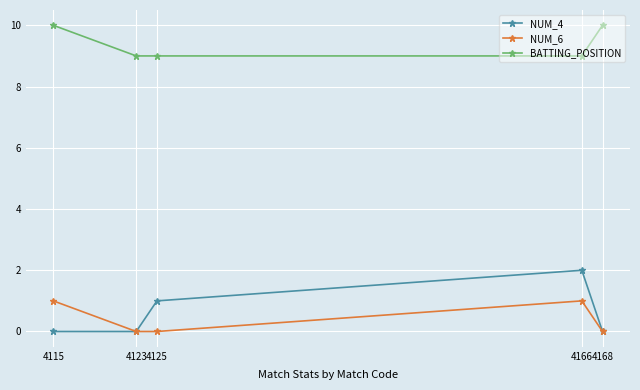

At which label is NUM_4 closest to 1?

4125